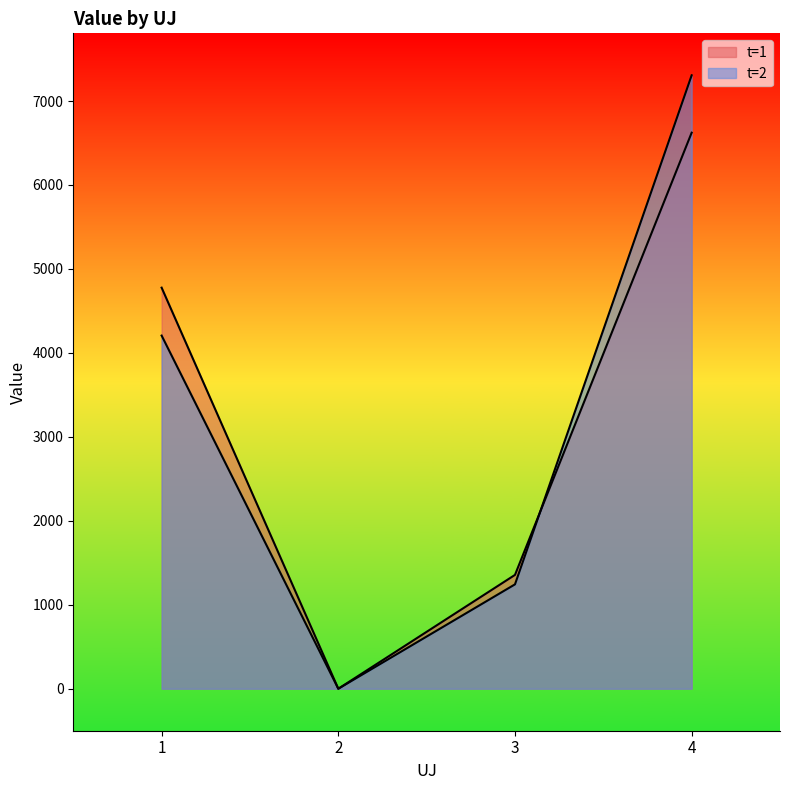

The value of t=1 at 4 is 6622.8. True or false?

True